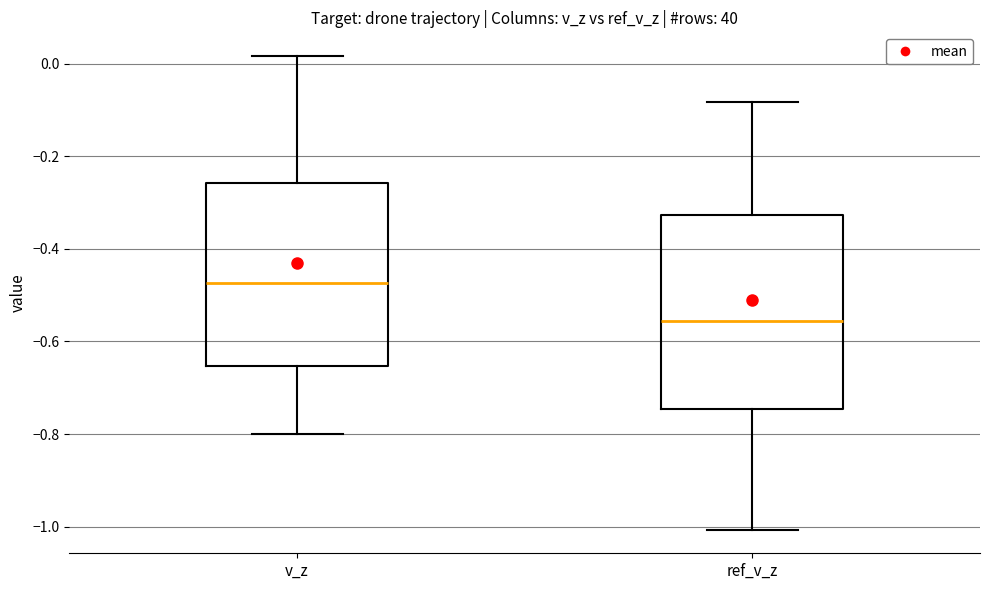

Reading left to right, transcribe this box plot: for each box, give where its median line is, the range the box spans, and where its two whiskers end, as read against the y-axis. The values are not printed on the chart, so give them approximately, as read against the axis.

v_z: median -0.48, box -0.66 to -0.26, whiskers -0.80 to 0.02
ref_v_z: median -0.56, box -0.74 to -0.32, whiskers -1.00 to -0.08